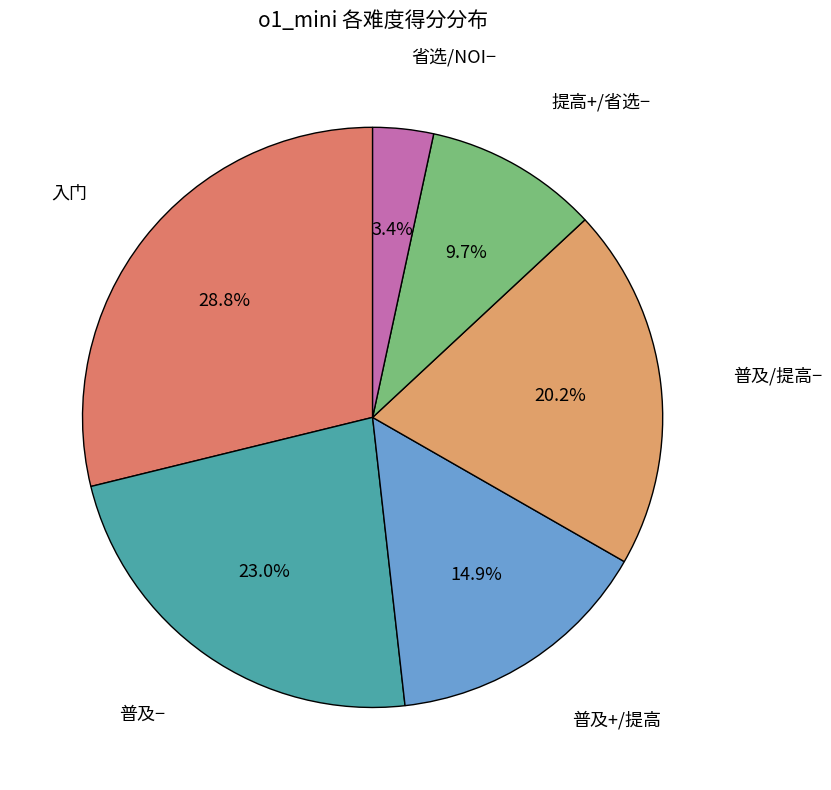

Does any single category account for the majority?

No